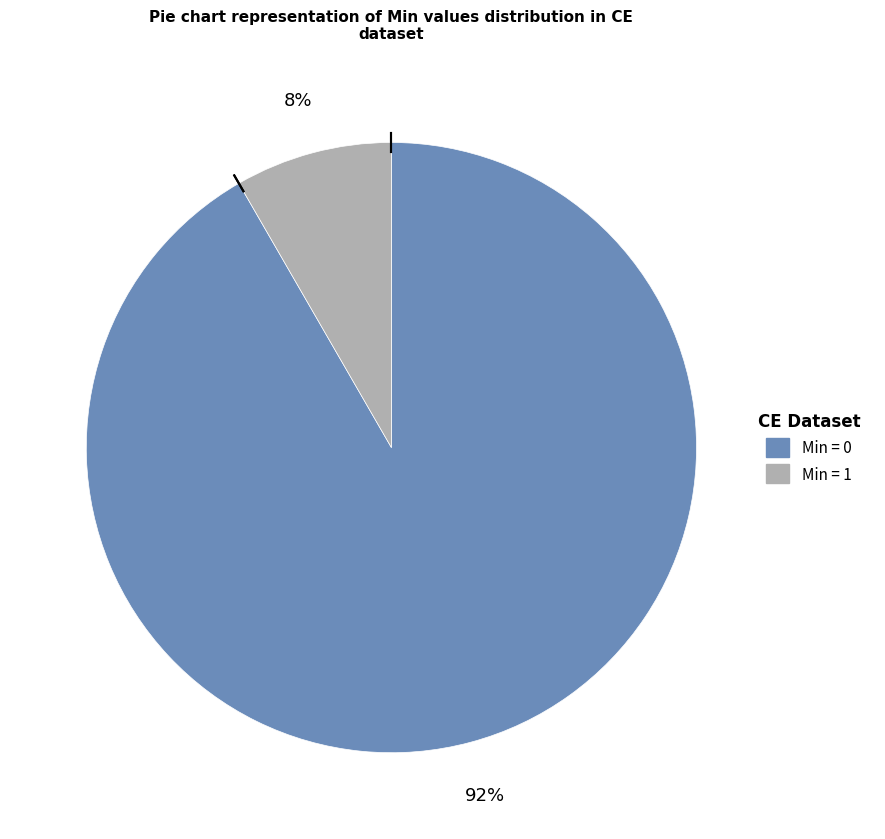

Count the number of slices in the pie.

2